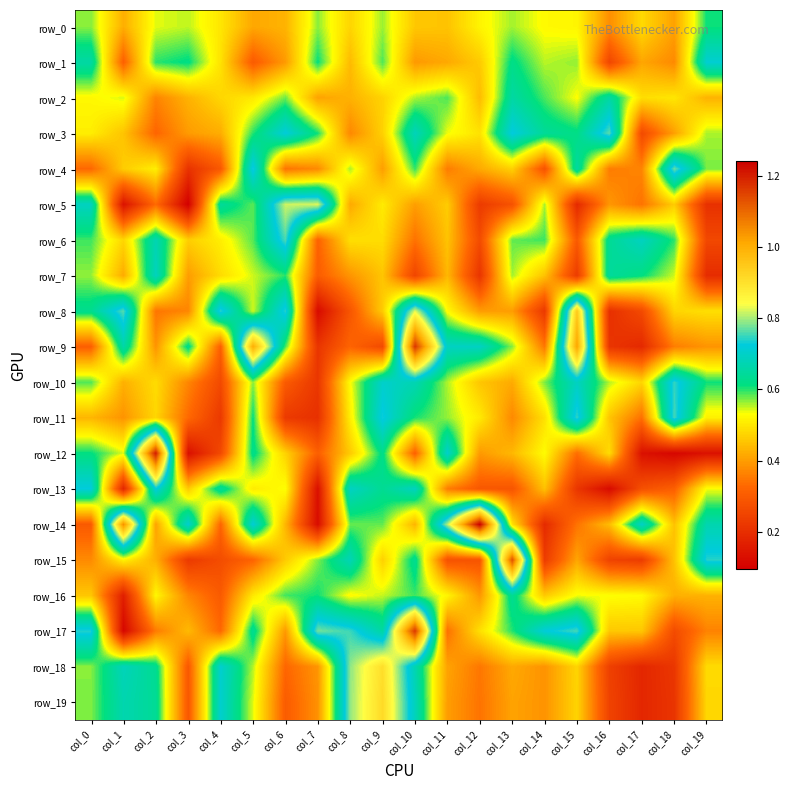

Reading left to right, transcribe all the data shown in this chart.

row_0: col_0=0.6	col_1=0.4	col_2=0.5	col_3=0.6	col_4=0.5	col_5=0.4	col_6=0.4	col_7=0.6	col_8=0.5	col_9=0.6	col_10=0.5	col_11=0.5	col_12=0.5	col_13=0.6	col_14=0.5	col_15=0.5	col_16=0.4	col_17=0.5	col_18=0.4	col_19=0.6
row_1: col_0=0.7	col_1=0.3	col_2=0.6	col_3=0.6	col_4=0.5	col_5=0.3	col_6=0.4	col_7=0.6	col_8=0.4	col_9=0.6	col_10=0.4	col_11=0.4	col_12=0.5	col_13=0.6	col_14=0.6	col_15=0.6	col_16=0.3	col_17=0.4	col_18=0.4	col_19=0.7
row_2: col_0=0.5	col_1=0.5	col_2=0.4	col_3=0.4	col_4=0.5	col_5=0.5	col_6=0.6	col_7=0.4	col_8=0.4	col_9=0.5	col_10=0.6	col_11=0.6	col_12=0.4	col_13=0.7	col_14=0.6	col_15=0.5	col_16=0.7	col_17=0.5	col_18=0.5	col_19=0.4
row_3: col_0=0.5	col_1=0.5	col_2=0.3	col_3=0.4	col_4=0.4	col_5=0.6	col_6=0.7	col_7=0.6	col_8=0.4	col_9=0.5	col_10=0.7	col_11=0.5	col_12=0.5	col_13=0.7	col_14=0.6	col_15=0.6	col_16=0.8	col_17=0.3	col_18=0.4	col_19=0.6
row_4: col_0=0.3	col_1=0.5	col_2=0.5	col_3=0.2	col_4=0.3	col_5=0.7	col_6=0.3	col_7=0.4	col_8=0.6	col_9=0.4	col_10=0.6	col_11=0.4	col_12=0.4	col_13=0.5	col_14=0.3	col_15=0.7	col_16=0.4	col_17=0.4	col_18=0.8	col_19=0.6
row_5: col_0=0.7	col_1=0.1	col_2=0.3	col_3=0.1	col_4=0.6	col_5=0.6	col_6=0.8	col_7=0.8	col_8=0.4	col_9=0.5	col_10=0.4	col_11=0.5	col_12=0.2	col_13=0.3	col_14=0.6	col_15=0.2	col_16=0.4	col_17=0.3	col_18=0.5	col_19=0.2
row_6: col_0=0.6	col_1=0.5	col_2=0.7	col_3=0.5	col_4=0.5	col_5=0.6	col_6=0.8	col_7=0.3	col_8=0.5	col_9=0.5	col_10=0.3	col_11=0.5	col_12=0.3	col_13=0.6	col_14=0.6	col_15=0.3	col_16=0.6	col_17=0.7	col_18=0.6	col_19=0.3
row_7: col_0=0.6	col_1=0.4	col_2=0.7	col_3=0.4	col_4=0.5	col_5=0.5	col_6=0.6	col_7=0.3	col_8=0.4	col_9=0.5	col_10=0.3	col_11=0.4	col_12=0.2	col_13=0.6	col_14=0.5	col_15=0.2	col_16=0.6	col_17=0.6	col_18=0.5	col_19=0.2
row_8: col_0=0.6	col_1=0.8	col_2=0.3	col_3=0.4	col_4=0.7	col_5=0.5	col_6=0.7	col_7=0.1	col_8=0.3	col_9=0.5	col_10=0.8	col_11=0.5	col_12=0.4	col_13=0.4	col_14=0.2	col_15=0.9	col_16=0.2	col_17=0.3	col_18=0.5	col_19=0.5
row_9: col_0=0.3	col_1=0.7	col_2=0.4	col_3=0.6	col_4=0.3	col_5=1.0	col_6=0.6	col_7=0.2	col_8=0.3	col_9=0.3	col_10=1.2	col_11=0.7	col_12=0.7	col_13=0.6	col_14=0.3	col_15=1.0	col_16=0.2	col_17=0.2	col_18=0.4	col_19=0.4
row_10: col_0=0.6	col_1=0.4	col_2=0.5	col_3=0.4	col_4=0.3	col_5=0.6	col_6=0.3	col_7=0.2	col_8=0.5	col_9=0.7	col_10=0.7	col_11=0.6	col_12=0.5	col_13=0.4	col_14=0.6	col_15=0.7	col_16=0.6	col_17=0.5	col_18=0.7	col_19=0.6
row_11: col_0=0.4	col_1=0.4	col_2=0.5	col_3=0.3	col_4=0.2	col_5=0.6	col_6=0.2	col_7=0.2	col_8=0.5	col_9=0.7	col_10=0.6	col_11=0.6	col_12=0.5	col_13=0.4	col_14=0.5	col_15=0.7	col_16=0.5	col_17=0.3	col_18=0.8	col_19=0.5
row_12: col_0=0.6	col_1=0.5	col_2=1.2	col_3=0.1	col_4=0.3	col_5=0.6	col_6=0.5	col_7=0.3	col_8=0.5	col_9=0.6	col_10=0.3	col_11=0.7	col_12=0.4	col_13=0.4	col_14=0.5	col_15=0.3	col_16=0.5	col_17=0.1	col_18=0.1	col_19=0.1
row_13: col_0=0.7	col_1=0.2	col_2=0.7	col_3=0.5	col_4=0.6	col_5=0.5	col_6=0.5	col_7=0.1	col_8=0.7	col_9=0.6	col_10=0.7	col_11=0.4	col_12=0.3	col_13=0.3	col_14=0.4	col_15=0.2	col_16=0.1	col_17=0.3	col_18=0.3	col_19=0.5
row_14: col_0=0.3	col_1=1.0	col_2=0.4	col_3=0.7	col_4=0.3	col_5=0.7	col_6=0.4	col_7=0.1	col_8=0.6	col_9=0.6	col_10=0.4	col_11=0.8	col_12=1.2	col_13=0.5	col_14=0.2	col_15=0.3	col_16=0.4	col_17=0.7	col_18=0.4	col_19=0.7
row_15: col_0=0.4	col_1=0.5	col_2=0.4	col_3=0.2	col_4=0.3	col_5=0.3	col_6=0.5	col_7=0.6	col_8=0.7	col_9=0.5	col_10=0.6	col_11=0.3	col_12=0.3	col_13=1.1	col_14=0.2	col_15=0.4	col_16=0.2	col_17=0.2	col_18=0.4	col_19=0.7
row_16: col_0=0.5	col_1=0.2	col_2=0.5	col_3=0.4	col_4=0.3	col_5=0.5	col_6=0.6	col_7=0.6	col_8=0.5	col_9=0.6	col_10=0.6	col_11=0.5	col_12=0.4	col_13=0.6	col_14=0.5	col_15=0.5	col_16=0.5	col_17=0.5	col_18=0.4	col_19=0.4
row_17: col_0=0.7	col_1=0.1	col_2=0.4	col_3=0.4	col_4=0.3	col_5=0.6	col_6=0.4	col_7=0.8	col_8=0.8	col_9=0.7	col_10=1.2	col_11=0.3	col_12=0.5	col_13=0.6	col_14=0.7	col_15=0.8	col_16=0.5	col_17=0.5	col_18=0.3	col_19=0.4
row_18: col_0=0.6	col_1=0.7	col_2=0.6	col_3=0.3	col_4=0.7	col_5=0.6	col_6=0.3	col_7=0.4	col_8=0.8	col_9=0.9	col_10=0.7	col_11=0.4	col_12=0.3	col_13=0.4	col_14=0.4	col_15=0.5	col_16=0.2	col_17=0.2	col_18=0.2	col_19=0.5
row_19: col_0=0.6	col_1=0.7	col_2=0.6	col_3=0.3	col_4=0.7	col_5=0.5	col_6=0.3	col_7=0.4	col_8=0.8	col_9=0.9	col_10=0.7	col_11=0.4	col_12=0.3	col_13=0.4	col_14=0.4	col_15=0.5	col_16=0.2	col_17=0.2	col_18=0.2	col_19=0.5